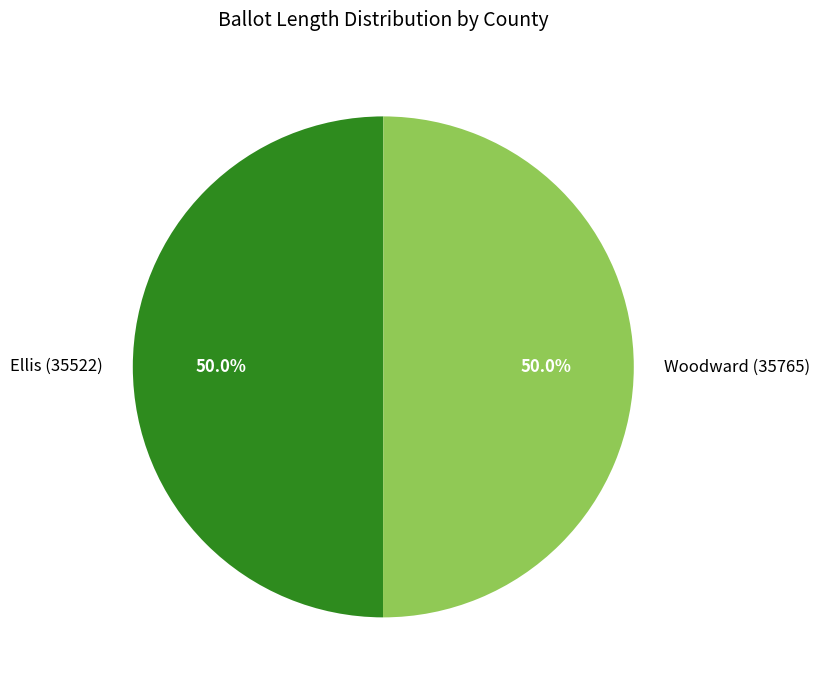

Approximately how many times larger is the value at Ellis (35522) compared to Woodward (35765)?

1.0